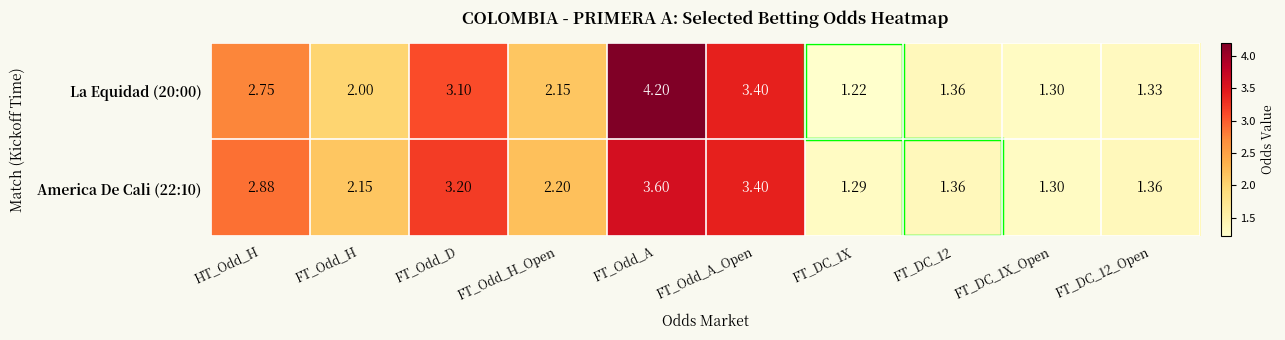

At which category is the sum across all series the highest?

FT_Odd_A